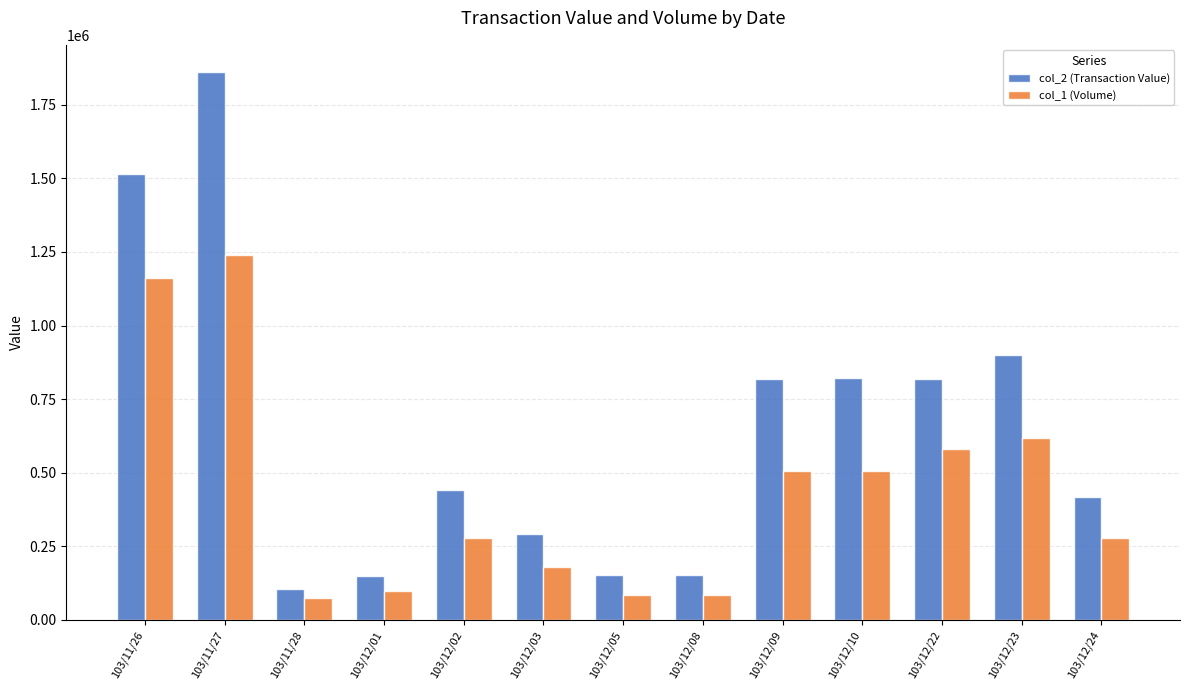

What is the difference between the maximum and minimum values in the col_2 (Transaction Value) series?

1755930